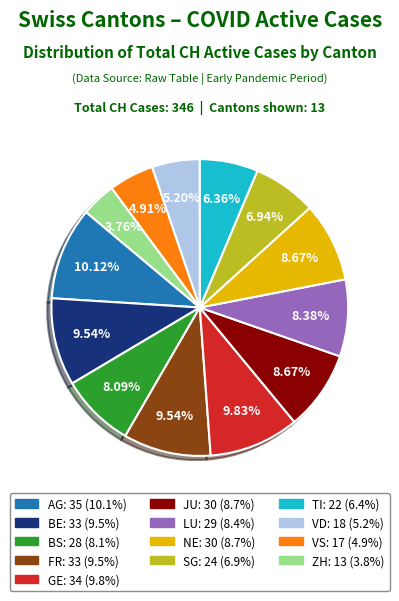

What percentage do BS and NE together represent?

16.8%